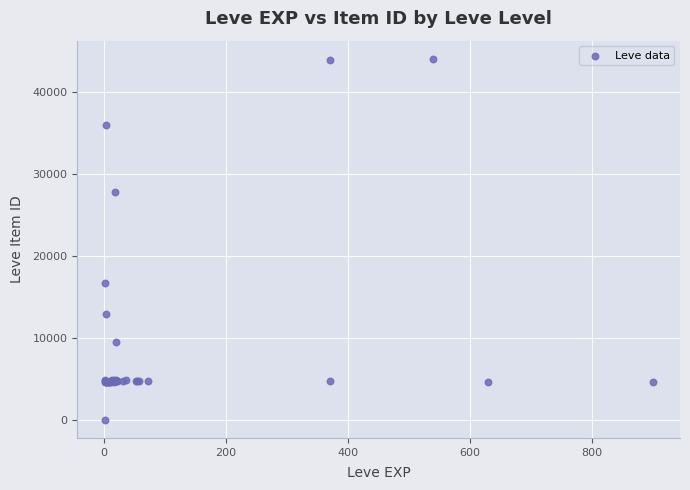

What Y value in the scatter plot is closest to 22050?

16734